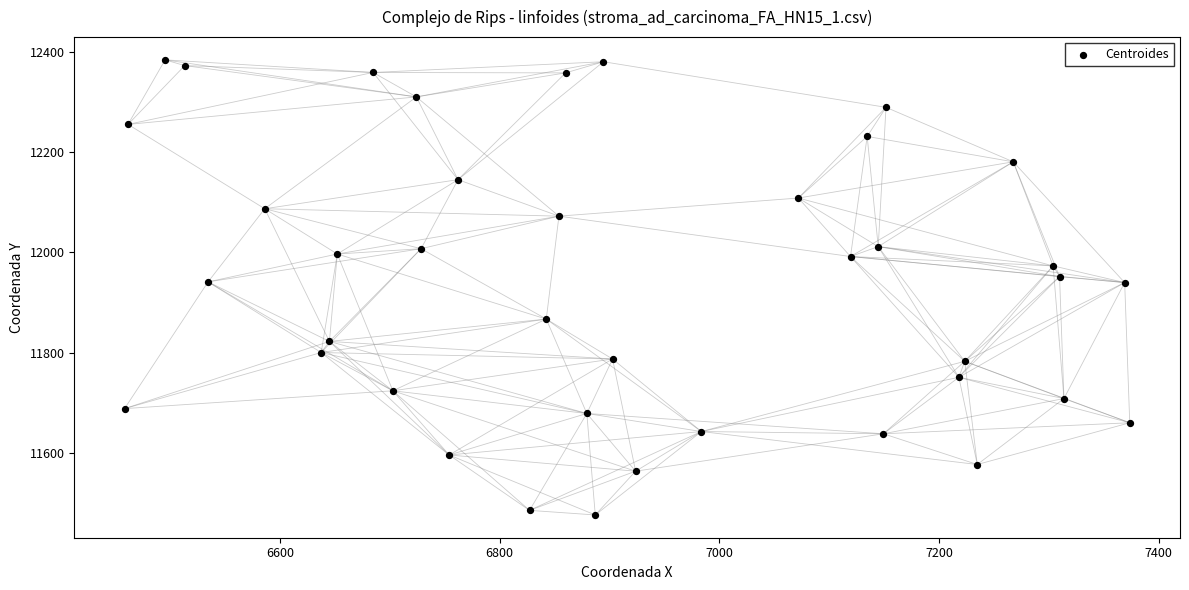

What is the range of X values (max minus min)?

914.9